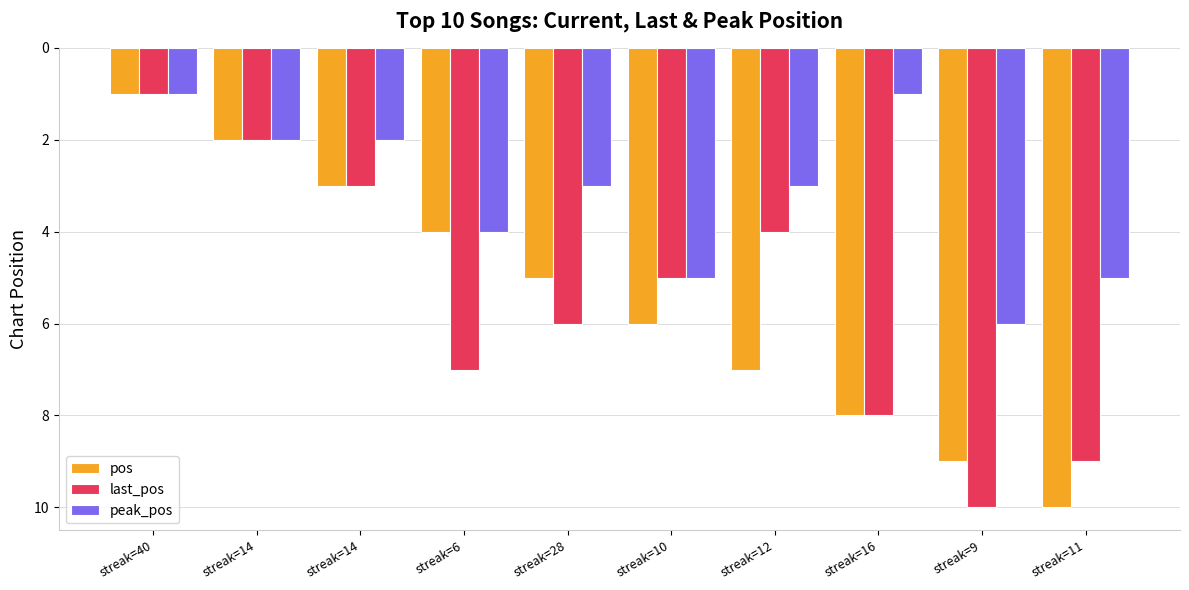

How many distinct data groups are displayed?

3